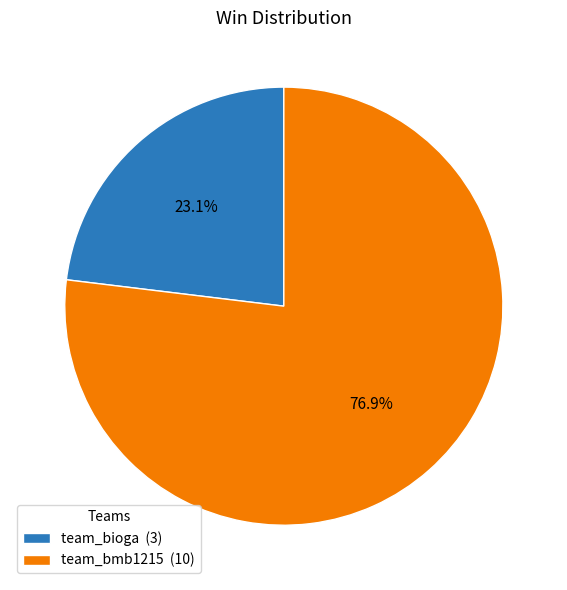

Is there a majority slice in this chart?

Yes